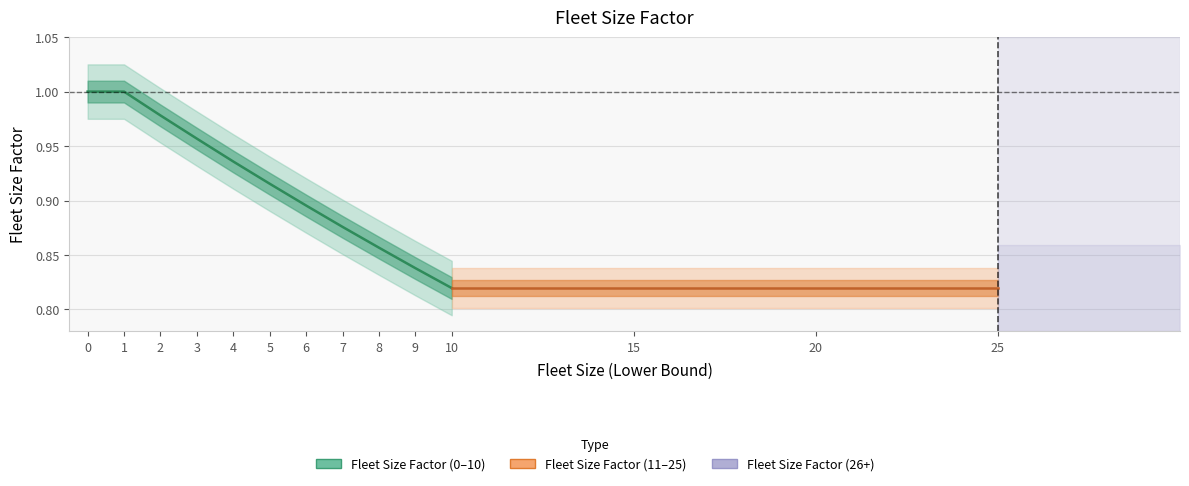

What value does the data have at 1?

1.0